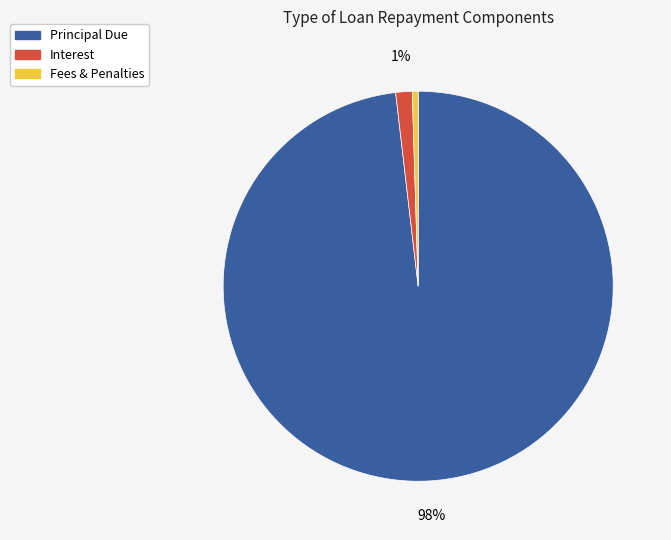

To the nearest percent, what is the average slice percentage?

33%